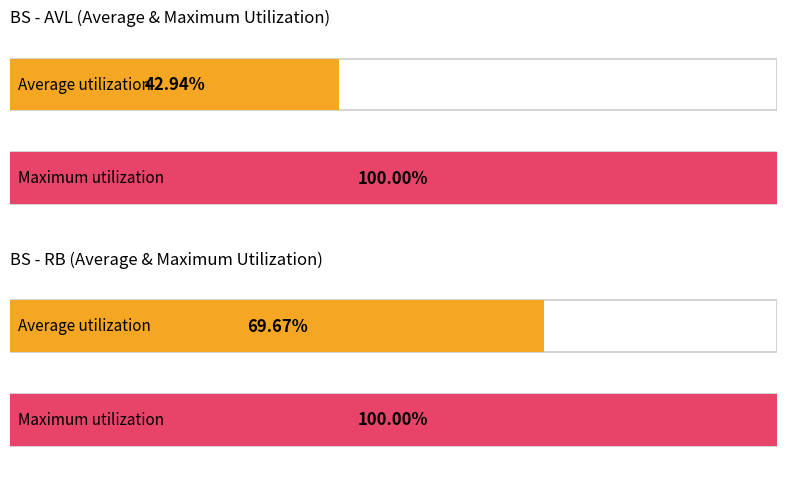

What are all the series names shown in the legend?

AVL, RB